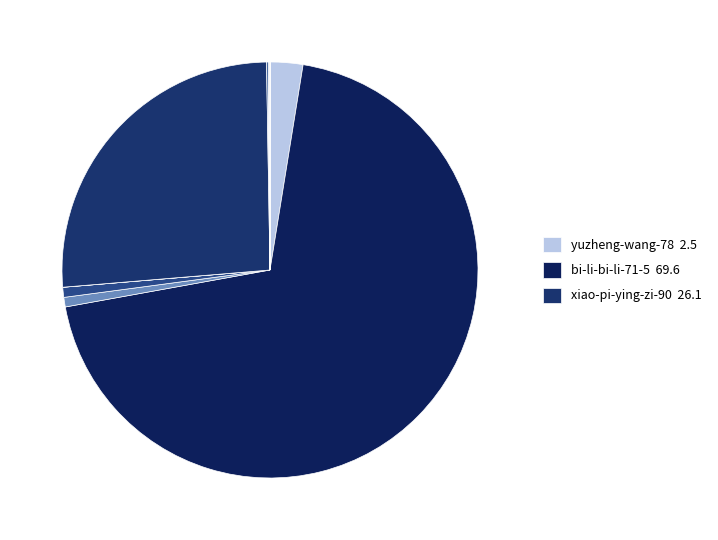

Which category has the smallest portion of the pie?

feng-kuang-xiao-qiu